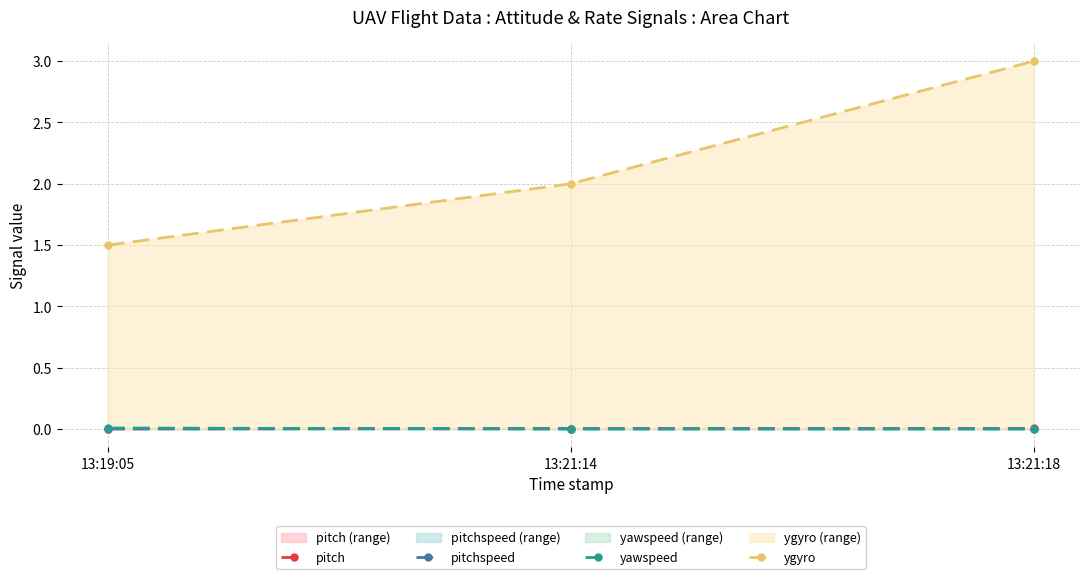

Does the chart have visible grid lines?

Yes